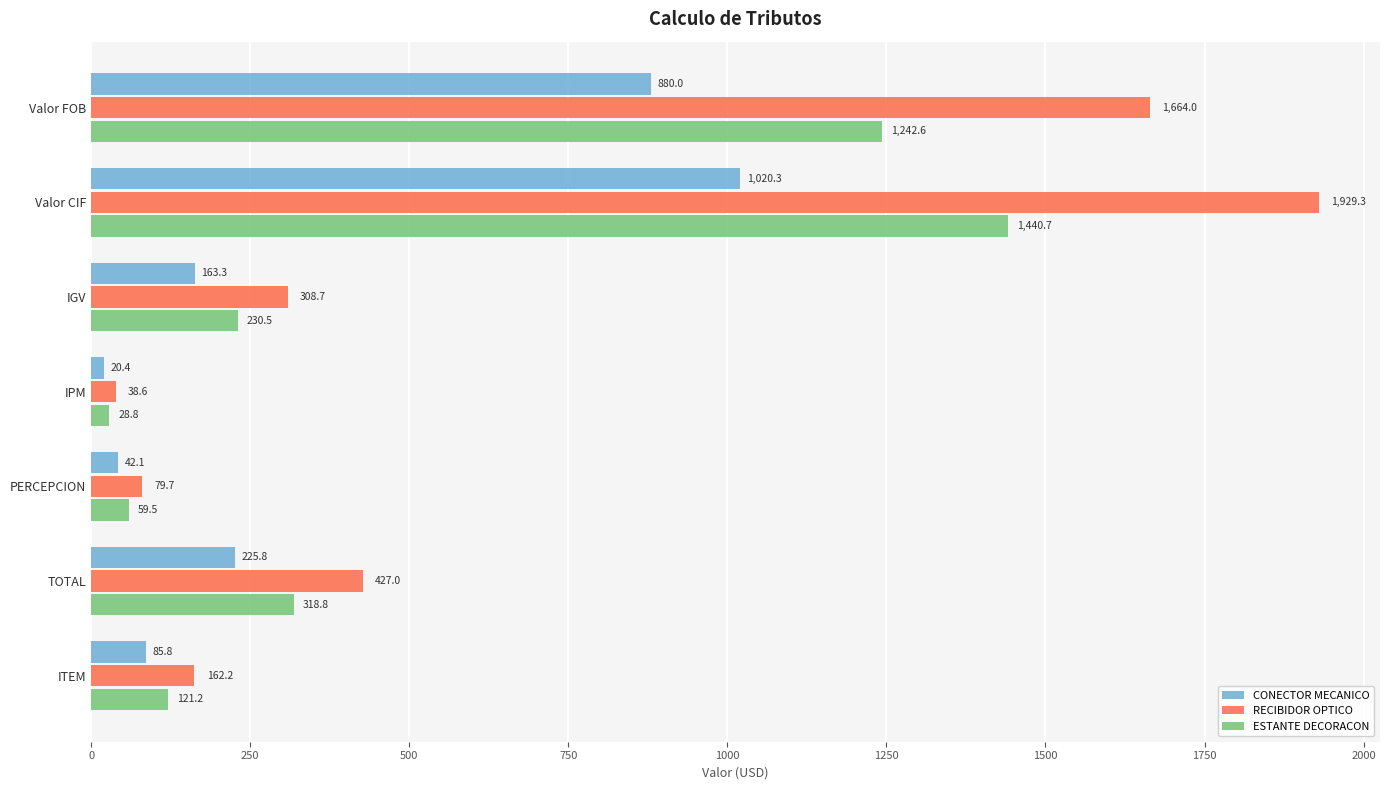

What is the spread (max minus min) of values at ITEM?

76.4